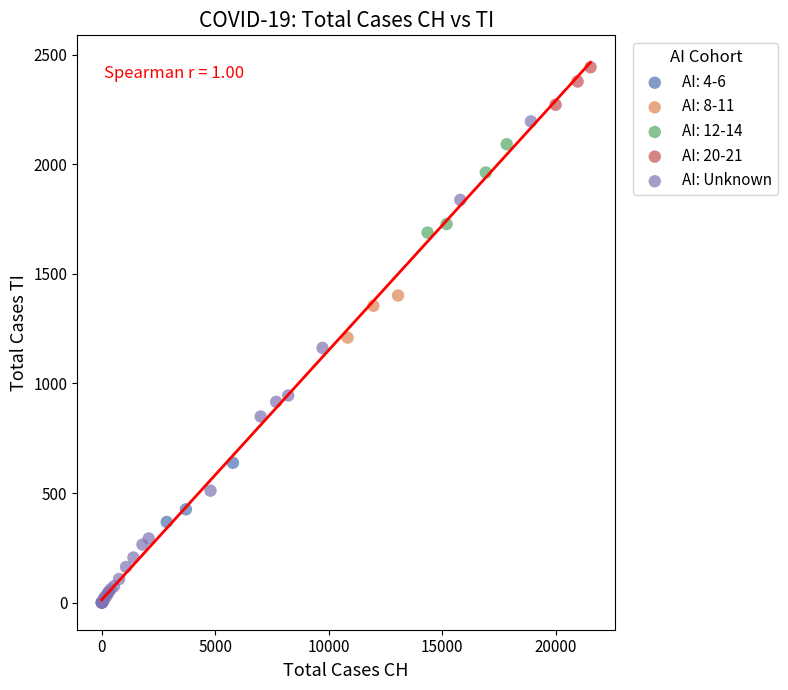

Which series contains the lowest Y value?

AI: Unknown